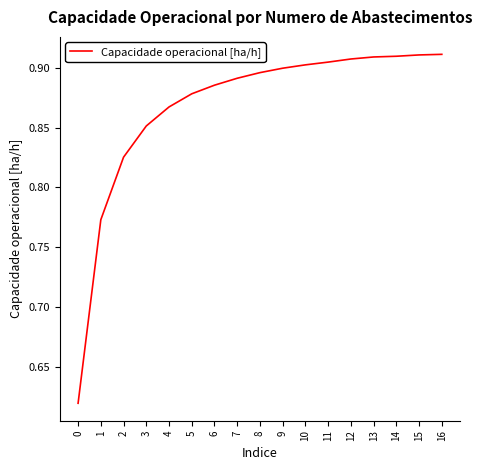

What is the difference between the maximum and minimum values?

0.3